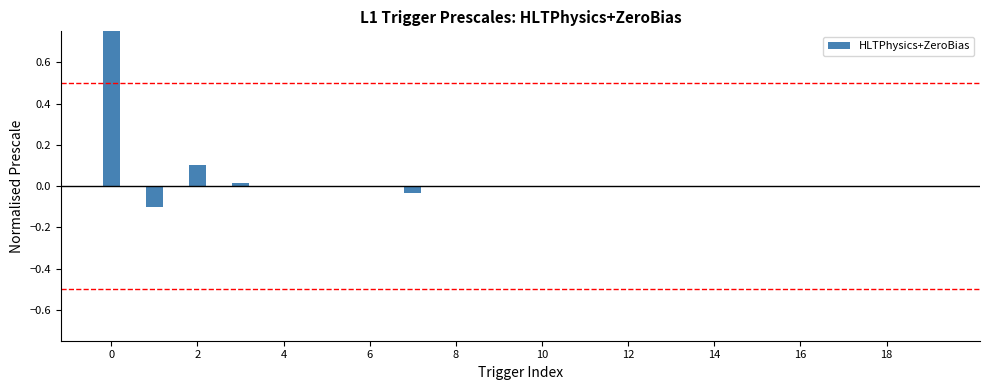

Reading right to left, transcribe all the data shown in this chart.

0.0	0.0	0.0	0.0	0.0	0.0	0.0	0.0	0.0	0.0	0.0	0.0	-0.0	0.0	0.0	-0.0	0.0	0.1	-0.1	1.0